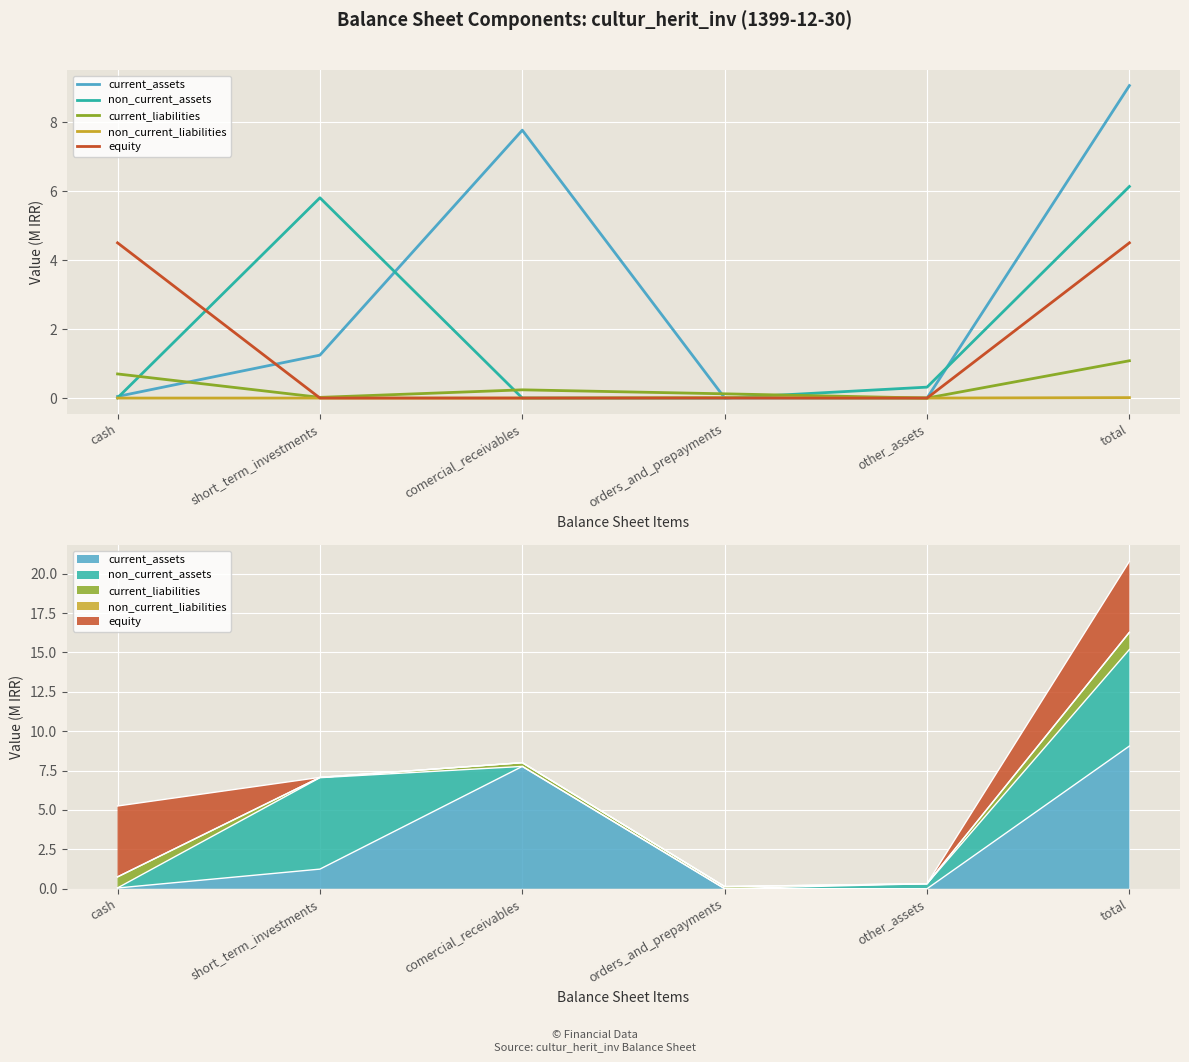

Which series has the largest range (max minus min)?

current_assets